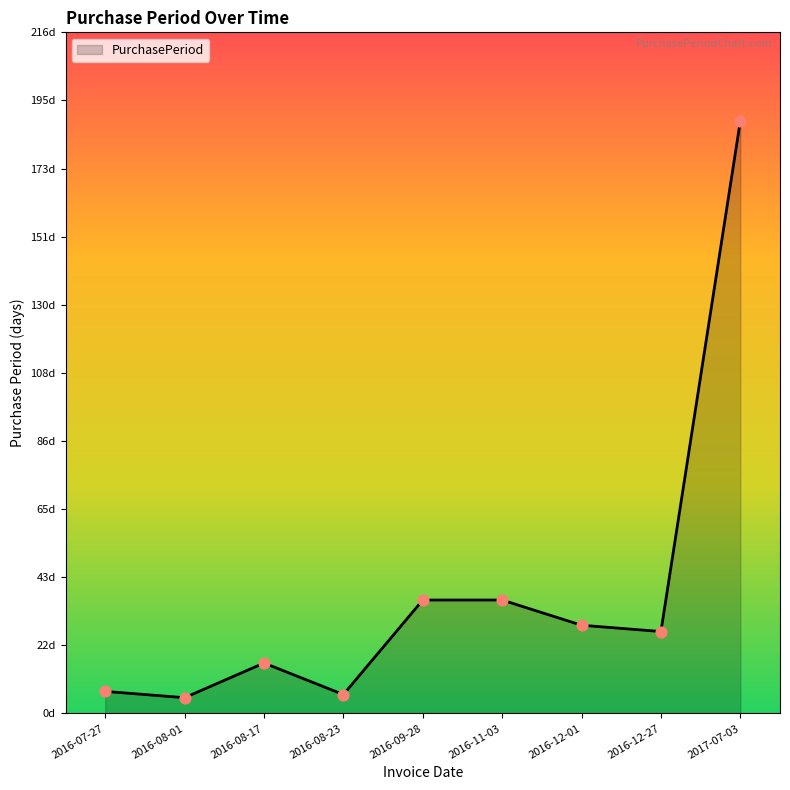

What is the change in value from 2016-08-17 to 2017-07-03?

+172